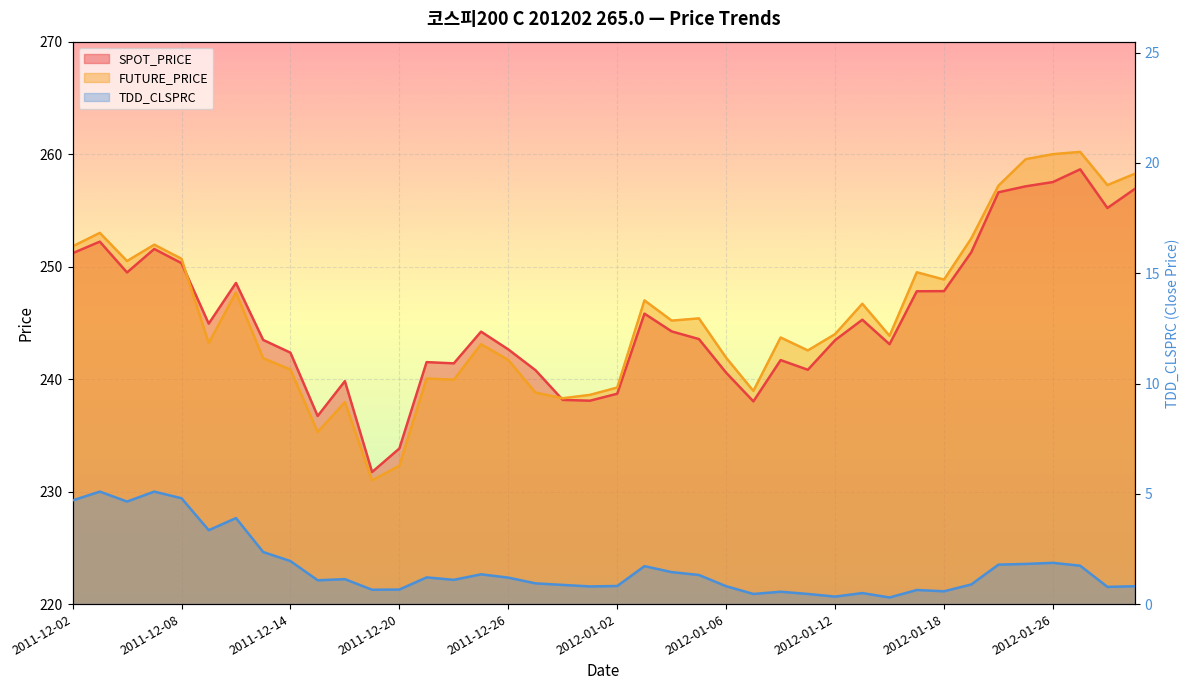

Reading right to left, extract all data points from this chart.

SPOT_PRICE: 256.9	255.2	258.6	257.5	257.1	256.6	251.3	247.8	247.8	243.1	245.3	243.5	240.8	241.7	238.0	240.6	243.6	244.2	245.8	238.7	238.1	238.2	240.8	242.6	244.2	241.4	241.5	233.8	231.7	239.8	236.7	242.3	243.5	248.6	244.9	250.3	251.6	249.5	252.2	251.2
FUTURE_PRICE: 258.2	257.2	260.2	260.0	259.6	257.2	252.5	248.8	249.5	243.8	246.7	244.0	242.6	243.7	238.9	241.9	245.4	245.2	247.0	239.2	238.6	238.3	238.8	241.7	243.1	239.9	240.1	232.3	231.0	237.9	235.3	240.8	241.8	247.7	243.2	250.7	251.9	250.5	253.0	251.8
TDD_CLSPRC: 0.8	0.8	1.7	1.9	1.8	1.8	0.9	0.6	0.6	0.3	0.5	0.3	0.5	0.6	0.5	0.8	1.3	1.4	1.7	0.8	0.8	0.9	0.9	1.2	1.4	1.1	1.2	0.7	0.7	1.1	1.1	1.9	2.4	3.9	3.4	4.8	5.1	4.7	5.1	4.7